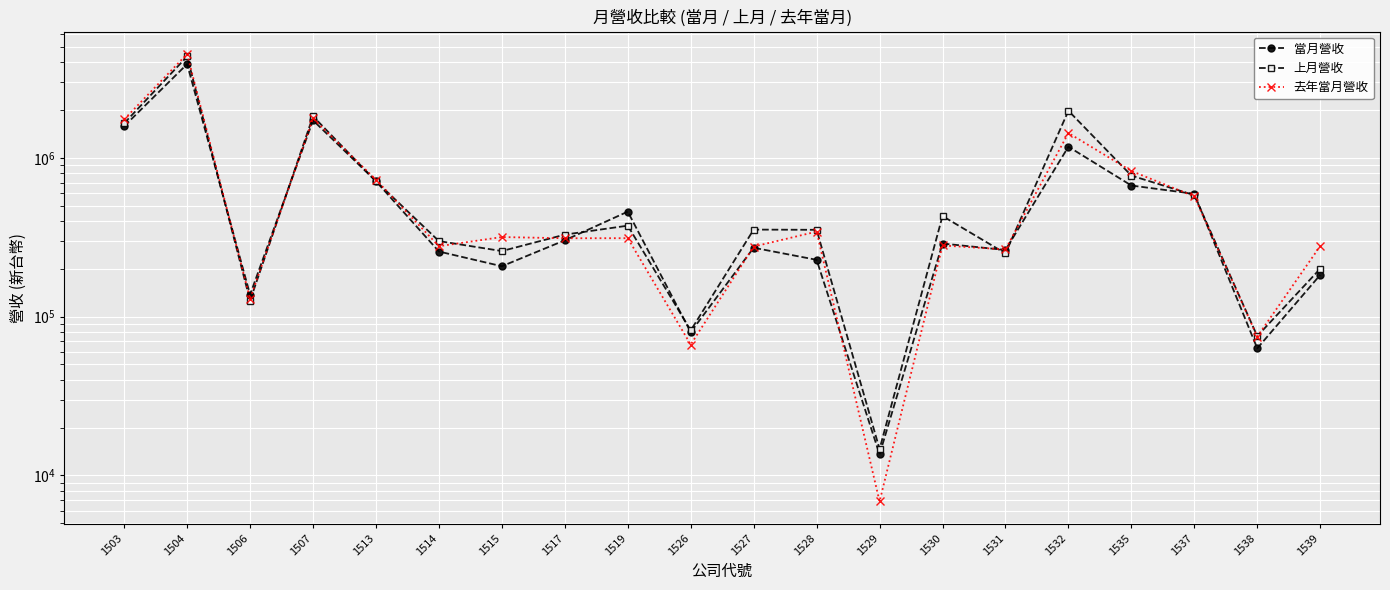

At which label does 上月營收 first exceed 353593?

1503